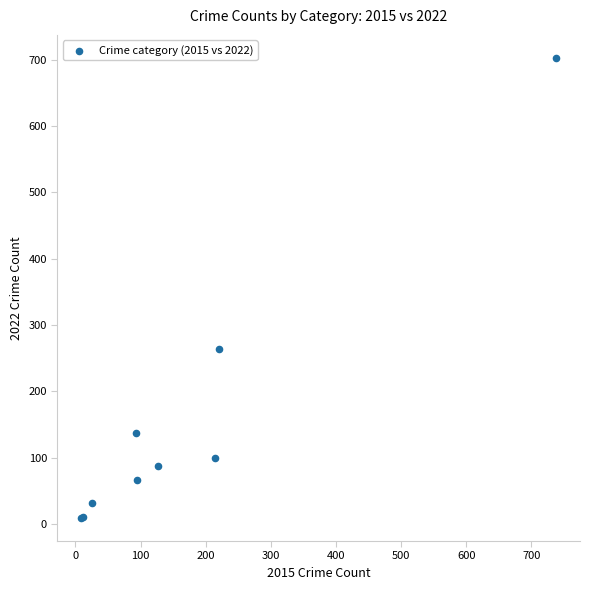

What Y value in the scatter plot is closest to 356?

264